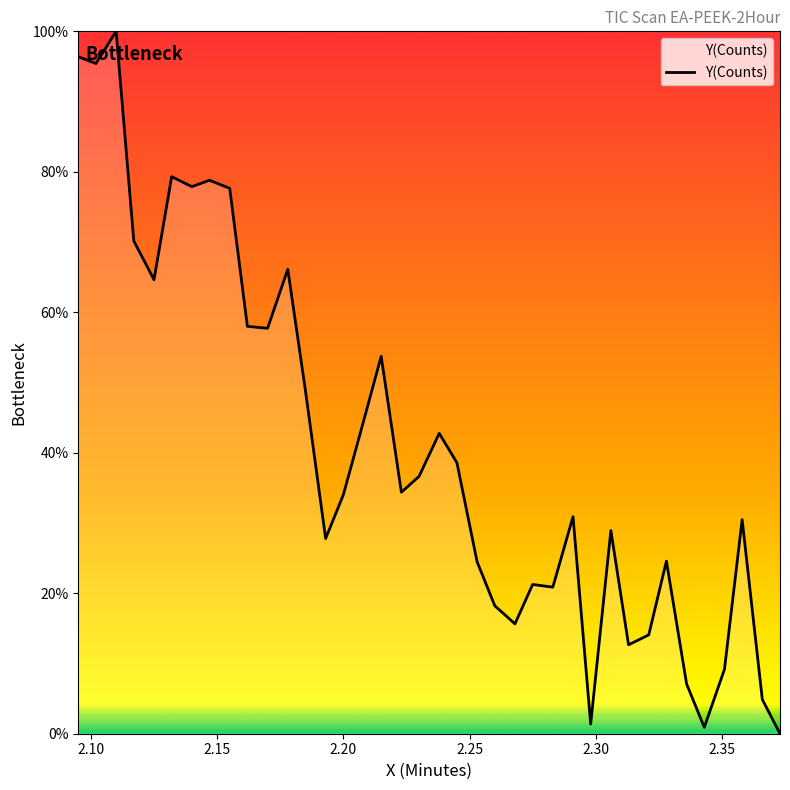

What is the maximum value shown in the chart?

100.0